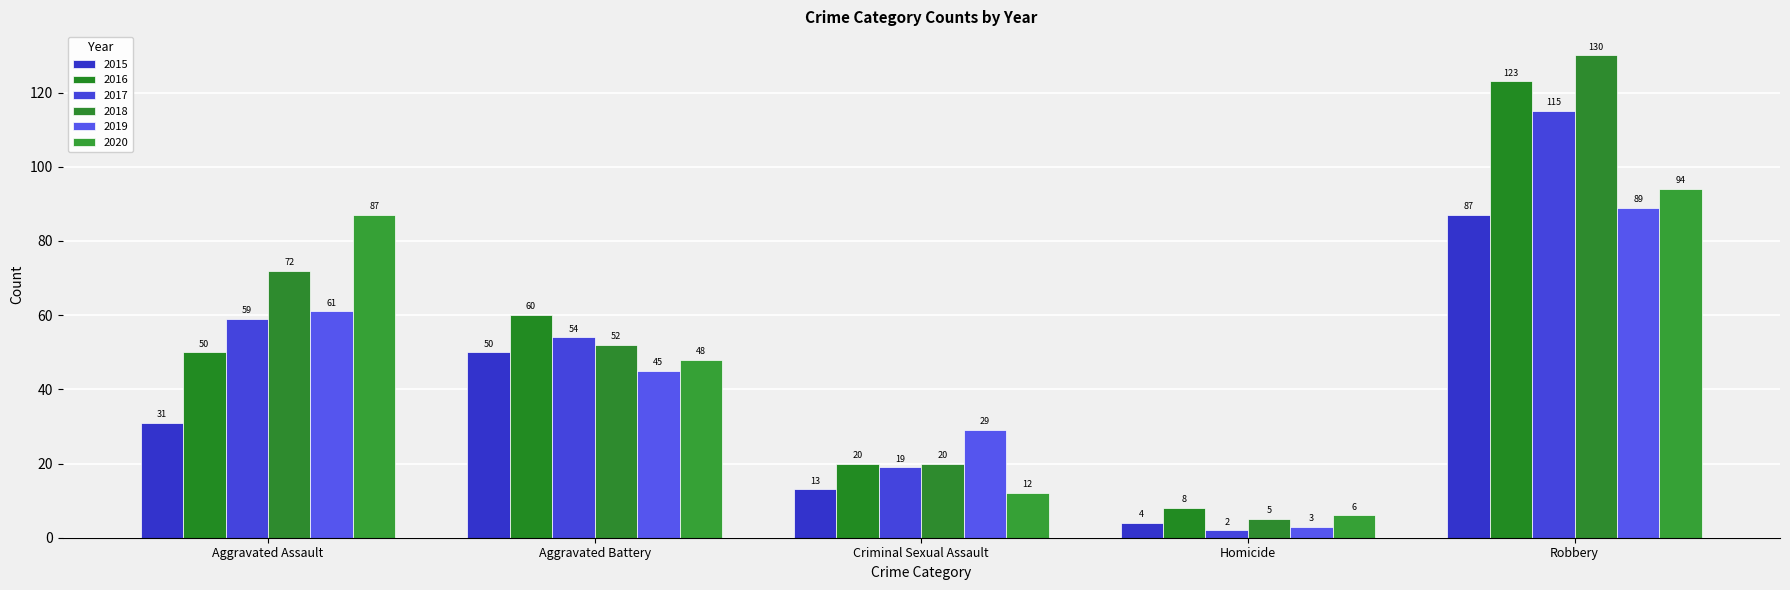

At which category does the chart reach its minimum across all series?

Homicide